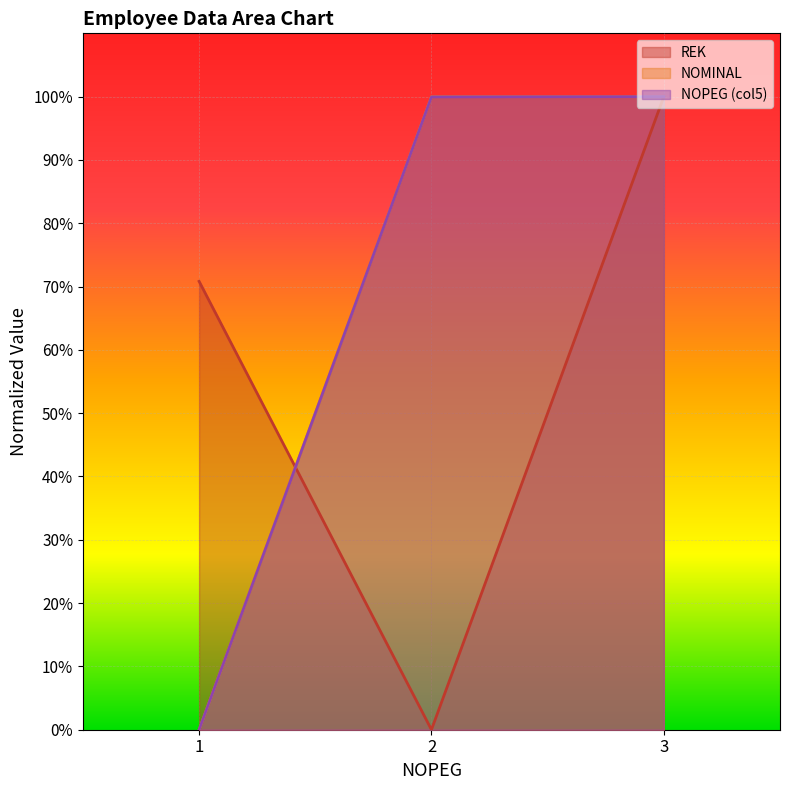

Which has a higher value, 1 or 3?

3